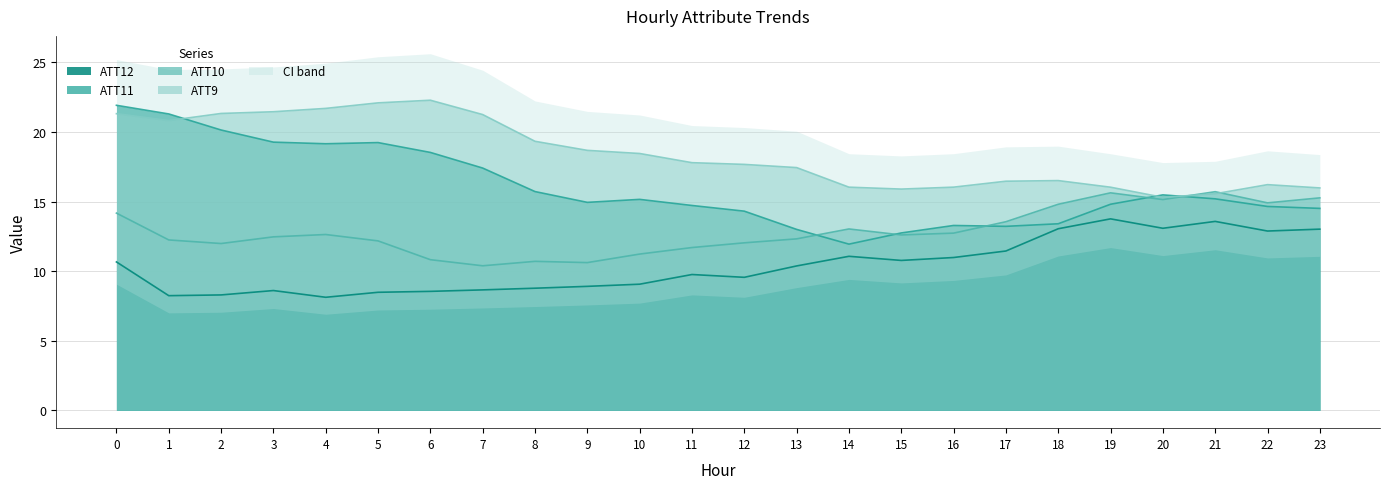

True or false: ATT10 and ATT12 cross at least once.

False